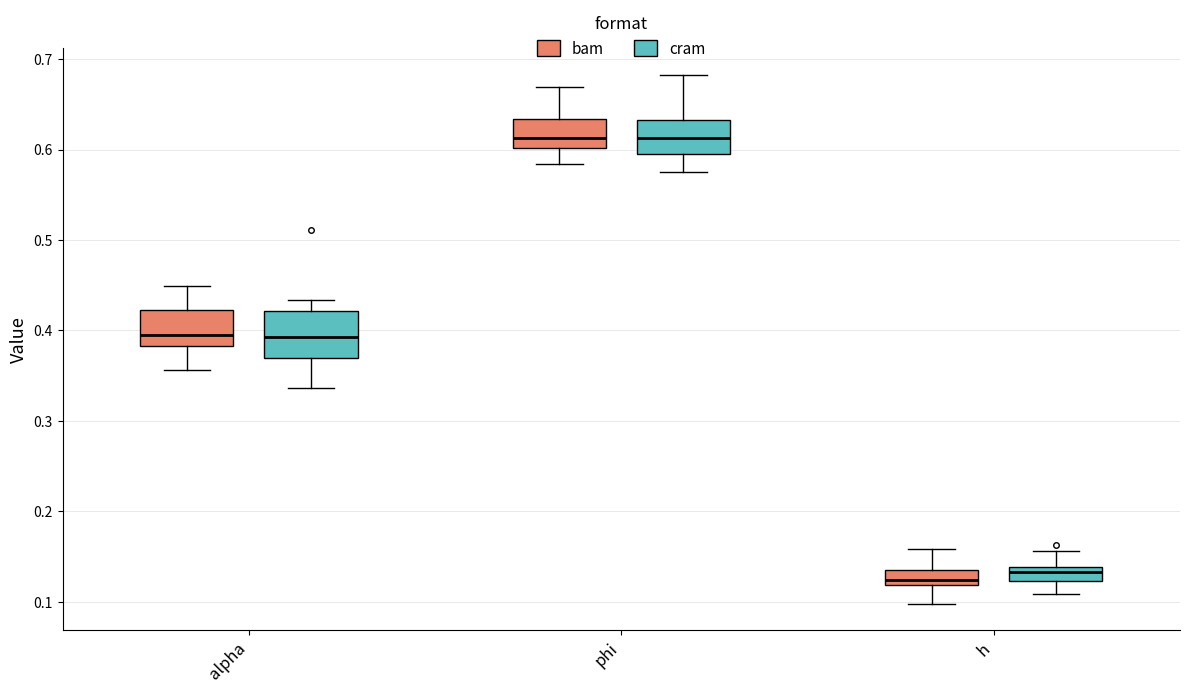

Reading left to right, read every box against the y-axis: the position of its median line, the range the box covers, and the ends of its whiskers. The values are not printed on the chart, so give them approximately, as read against the axis.

alpha (bam): median 0.39, box 0.38 to 0.42, whiskers 0.36 to 0.45
alpha (cram): median 0.39, box 0.37 to 0.42, whiskers 0.34 to 0.43
phi (bam): median 0.61, box 0.60 to 0.63, whiskers 0.58 to 0.67
phi (cram): median 0.61, box 0.60 to 0.63, whiskers 0.57 to 0.68
h (bam): median 0.12 (just above the box's lower edge), box 0.12 to 0.14, whiskers 0.10 to 0.16
h (cram): median 0.13, box 0.12 to 0.14, whiskers 0.11 to 0.16